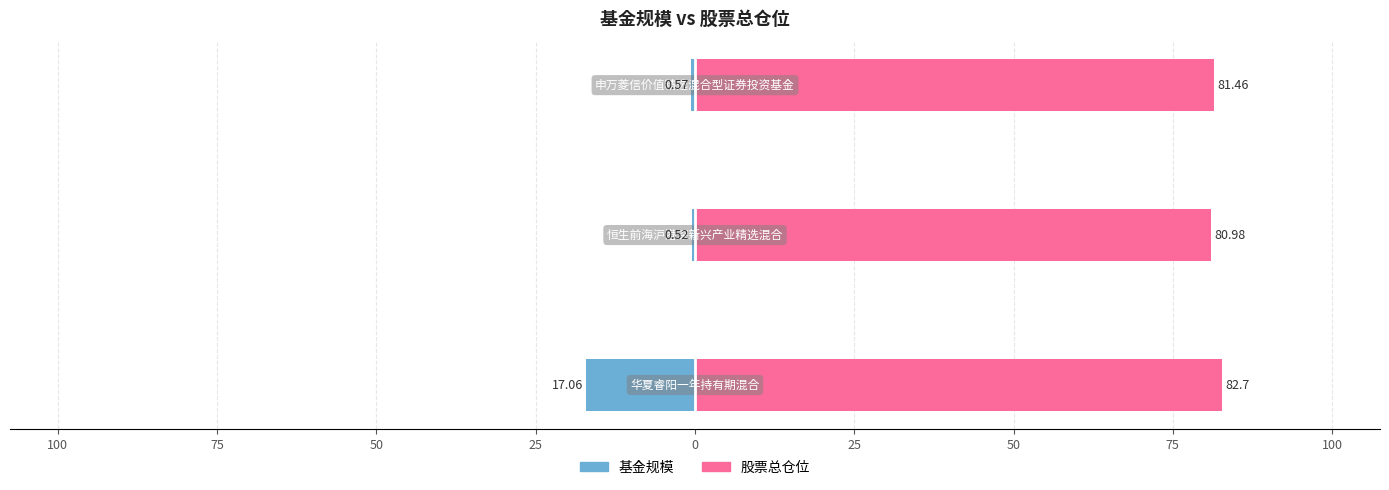

What is the difference between the maximum and minimum values in the 基金规模 series?

16.5